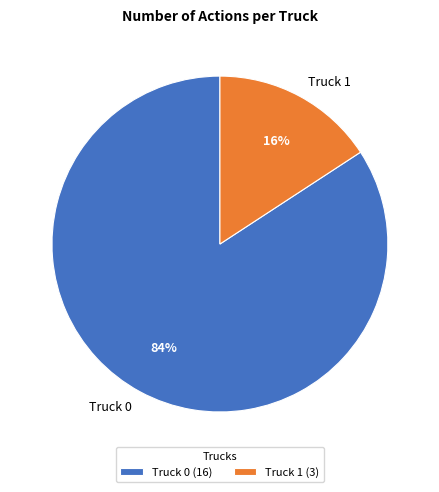

Do Truck 0 and Truck 1 together represent more than half of the pie?

Yes